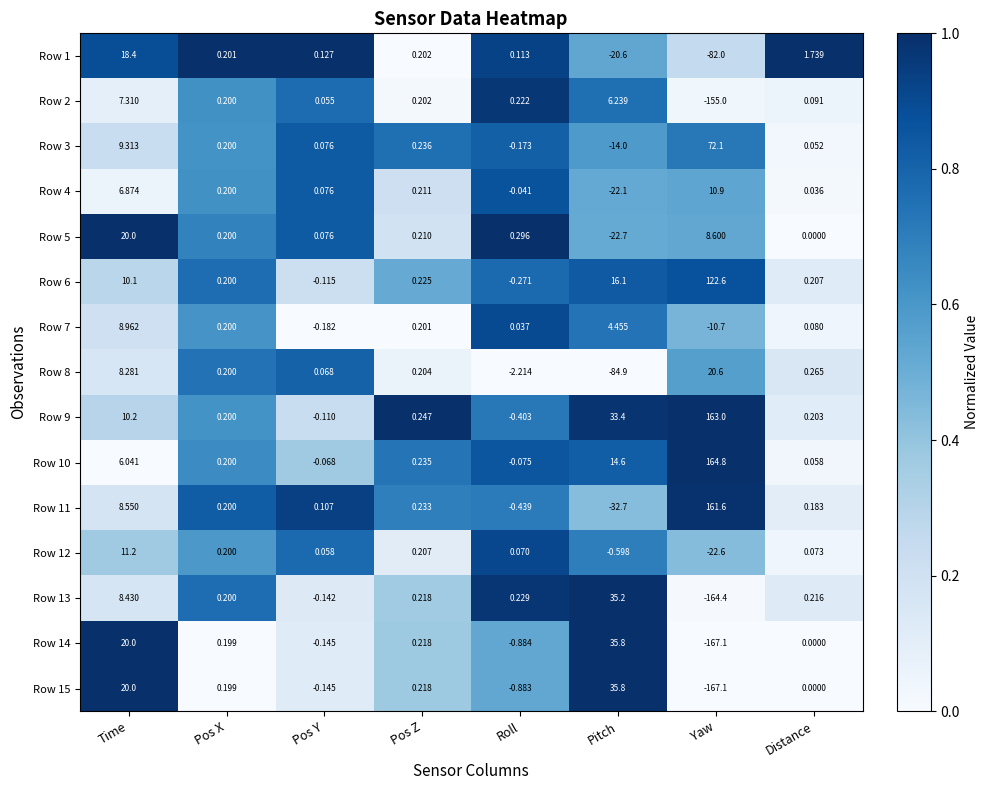

What is the difference between the highest and lowest values at Pitch?

120.7